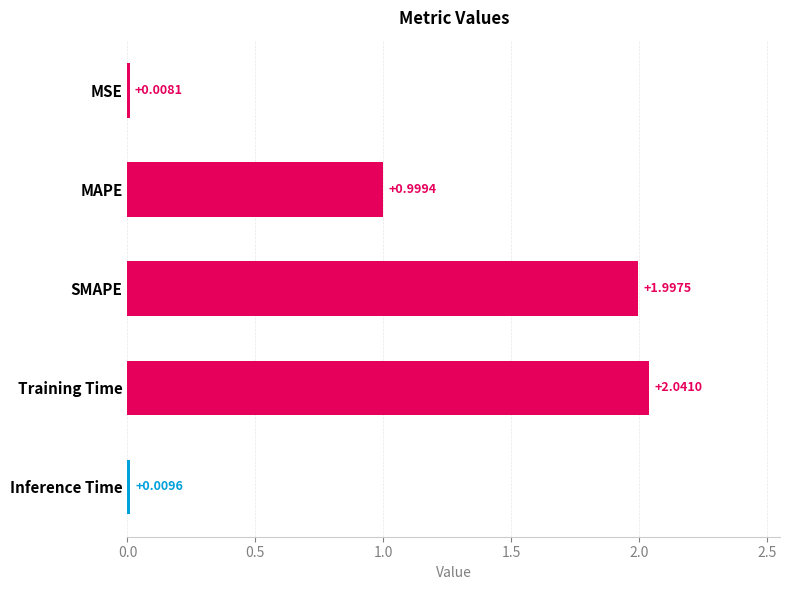

How many bars are there in total?

5